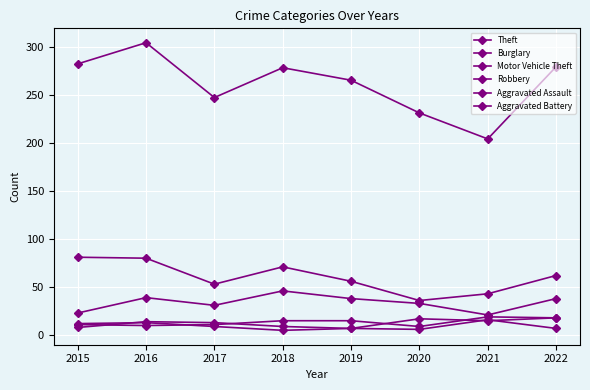

What is the value of the Burglary point at the 2nd from the left?

80